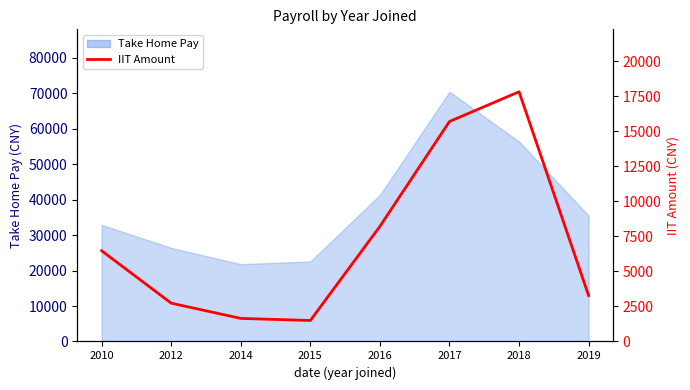

At which category does the data reach its first local valley?

2015